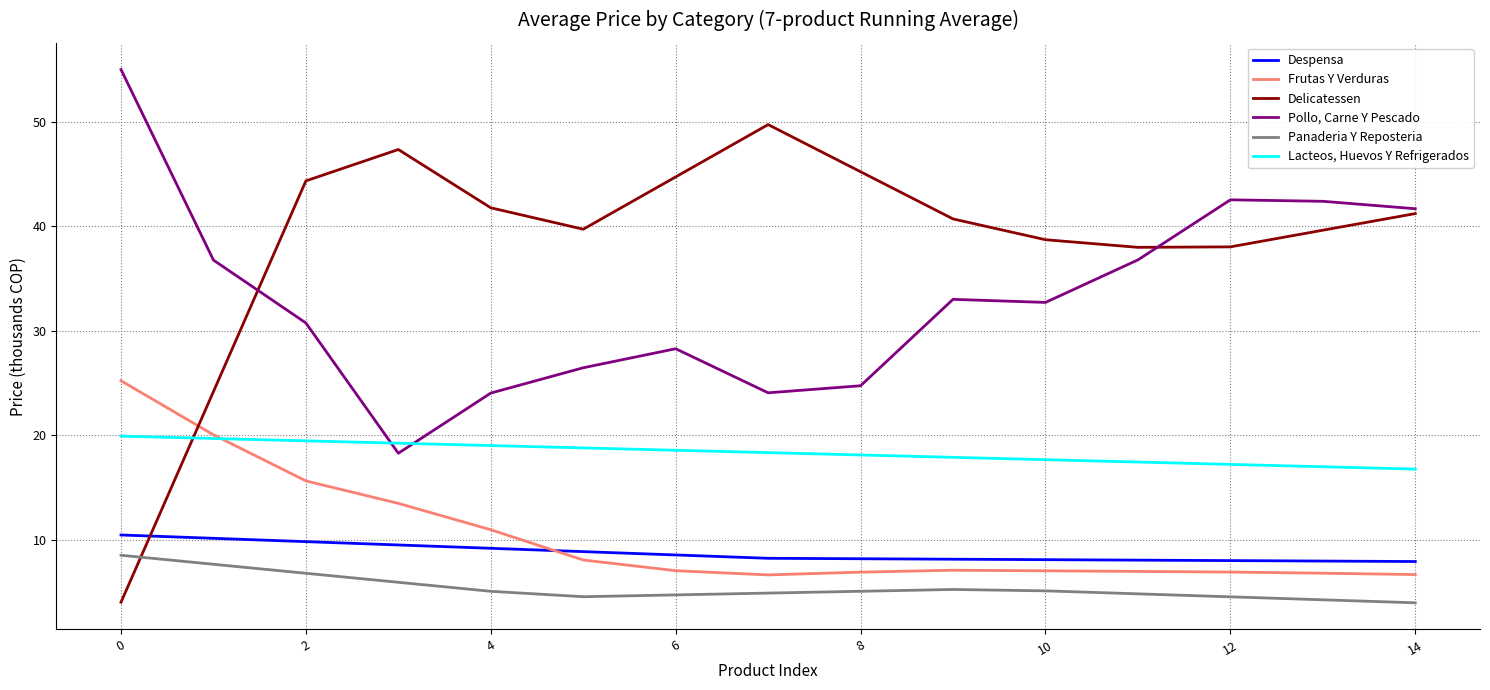

Which series has the largest total across all categories?

Delicatessen